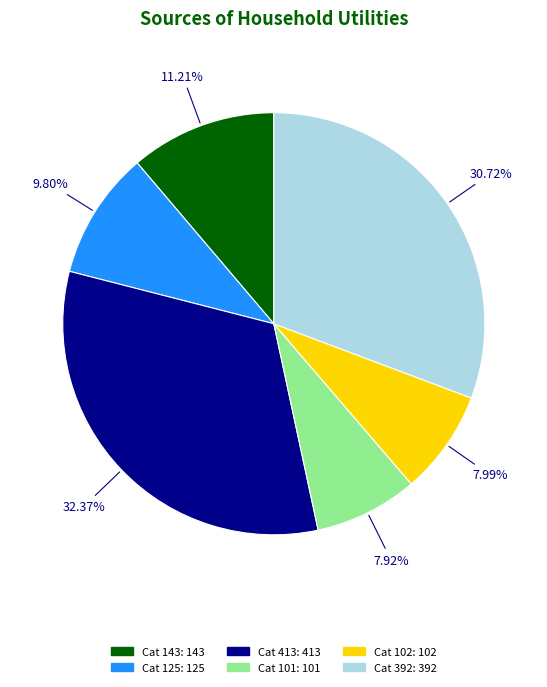

How many slices are in this pie chart?

6